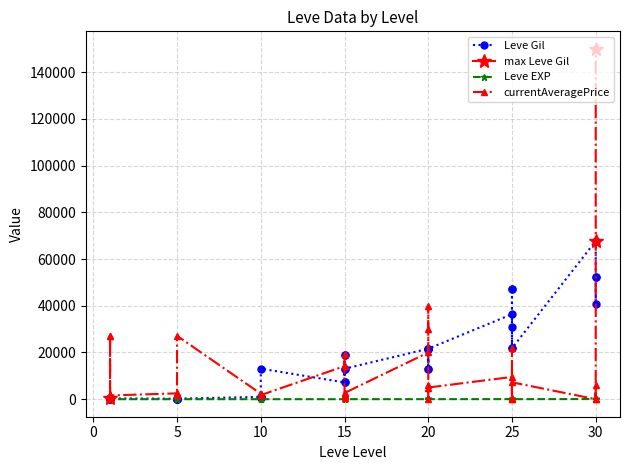

What is the sum of all Leve Gil values?

629429